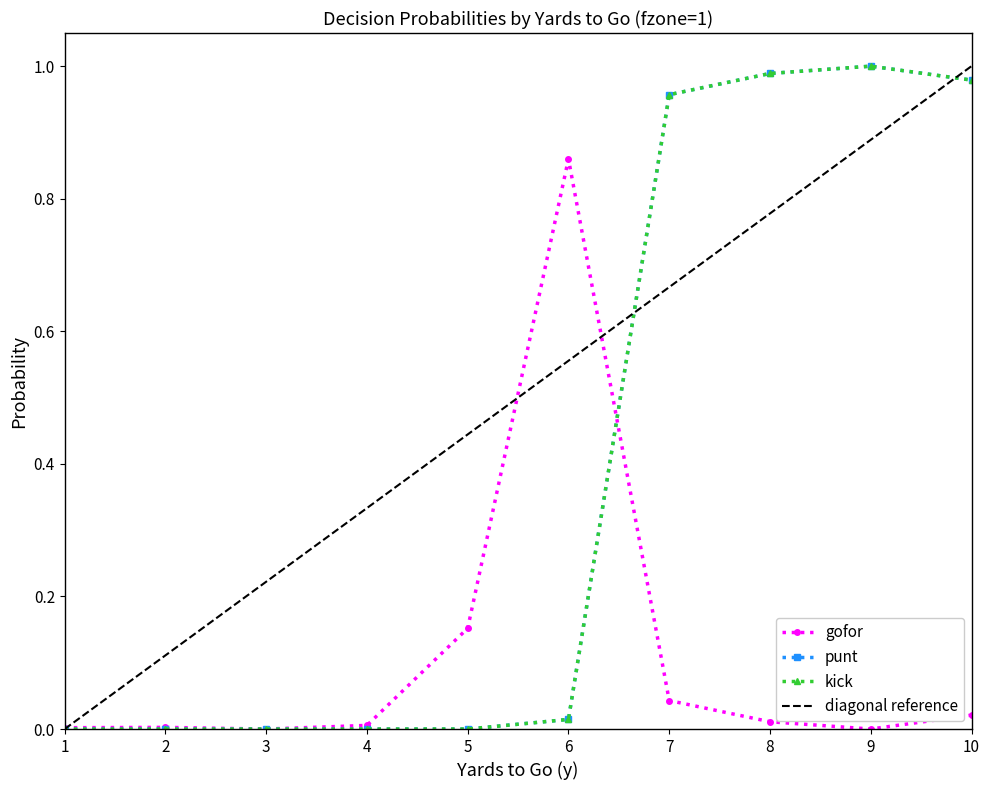

Is this an area chart (filled region under the line)?

No